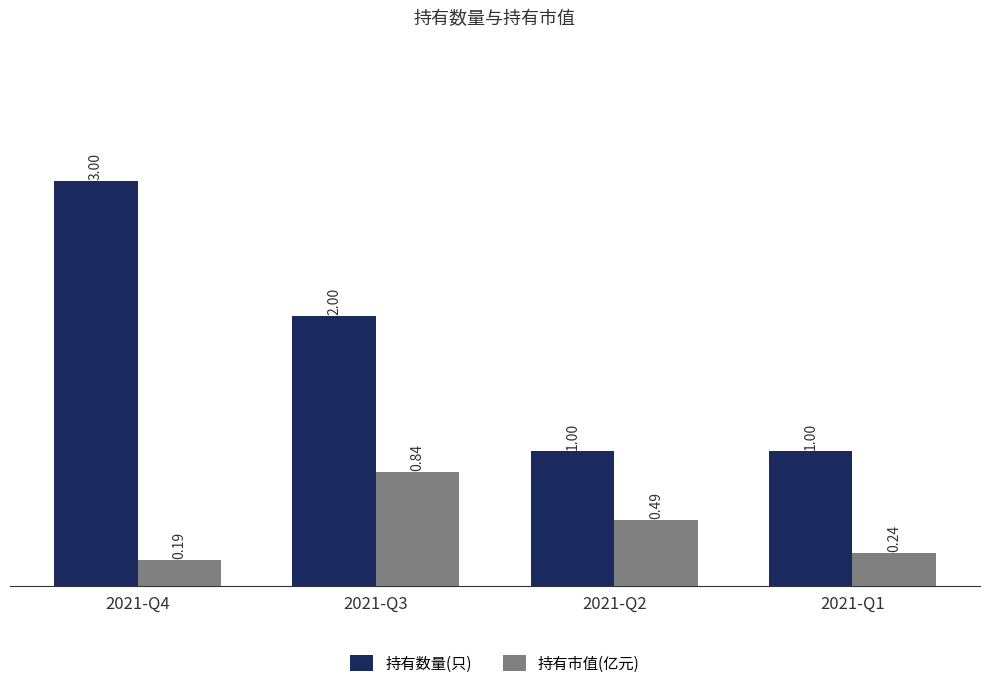

At which category is the sum across all series the highest?

2021-Q4